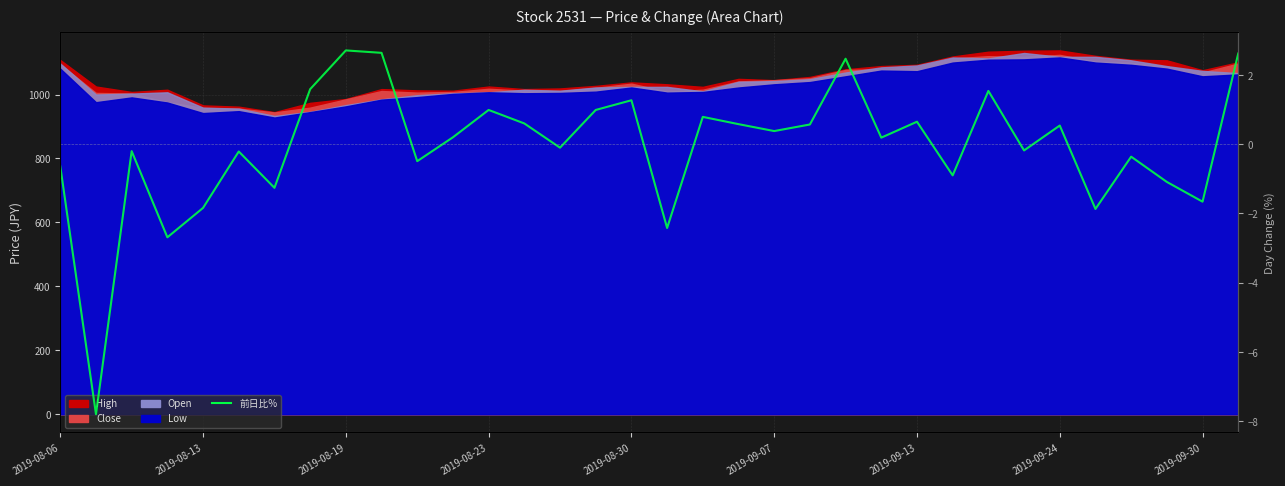

True or false: the data shows 0.2 at 11.

True